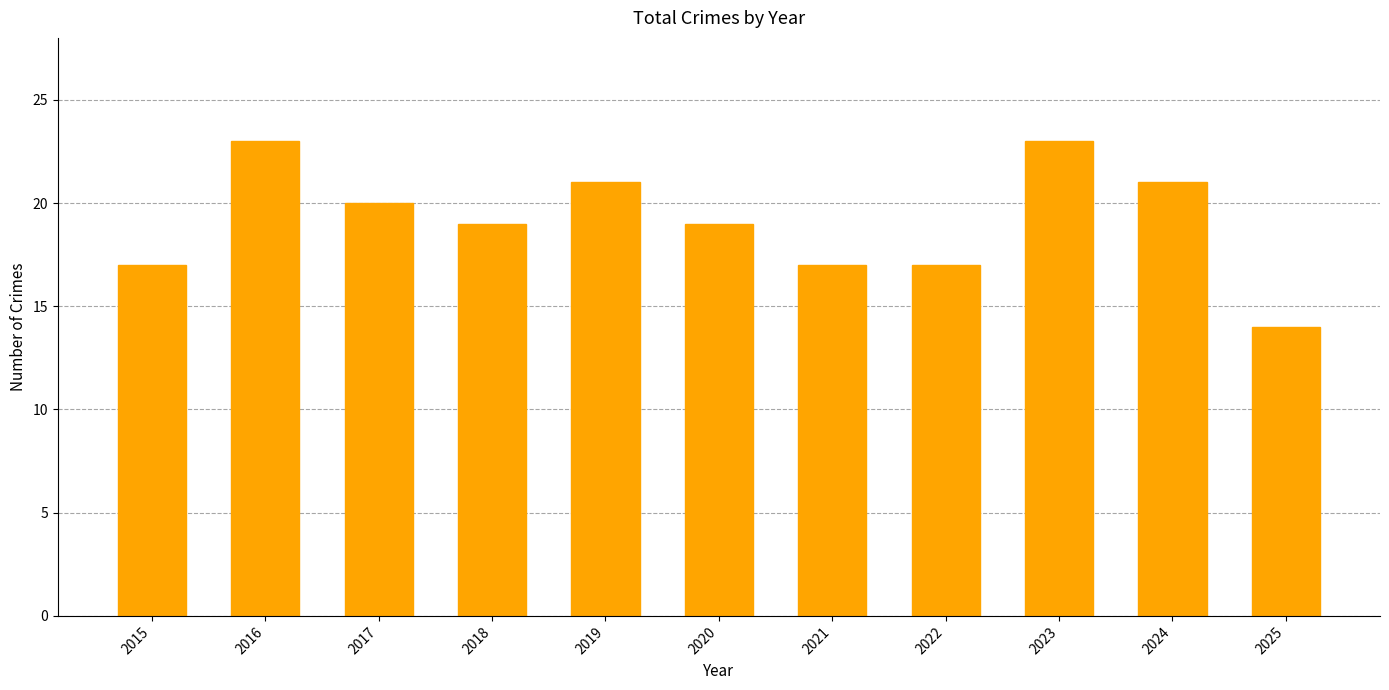

What is the value of the 1st bar from the left?

17